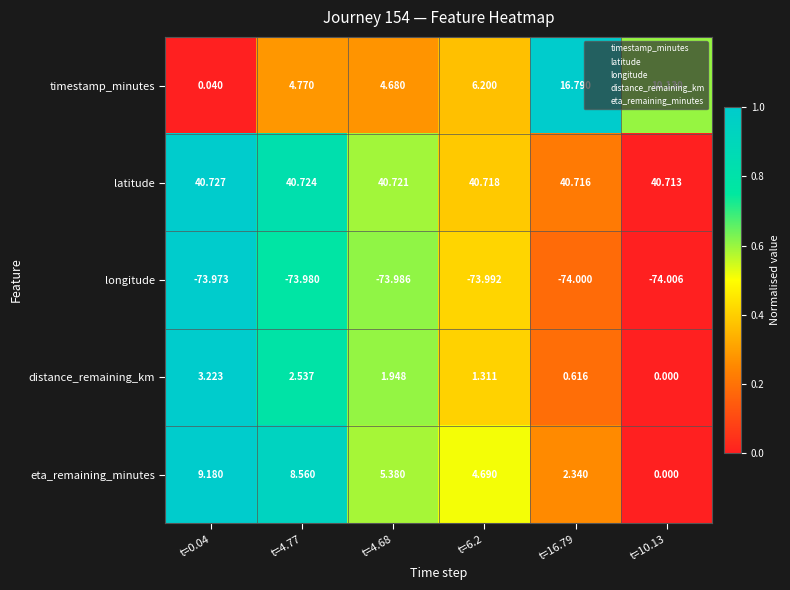

Which series has the largest range (max minus min)?

timestamp_minutes